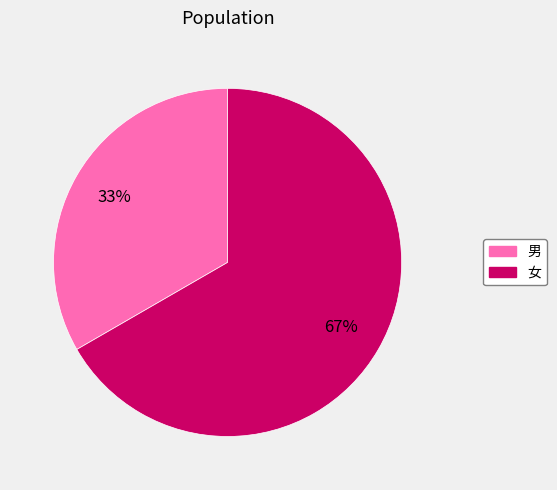

Do 女 and 男 together represent more than half of the pie?

Yes